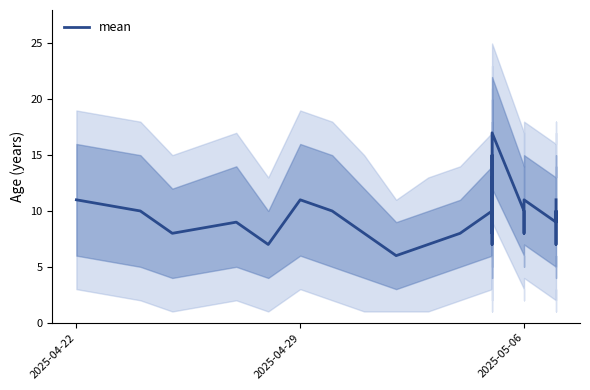

Does the chart display data point markers on the line(s)?

No